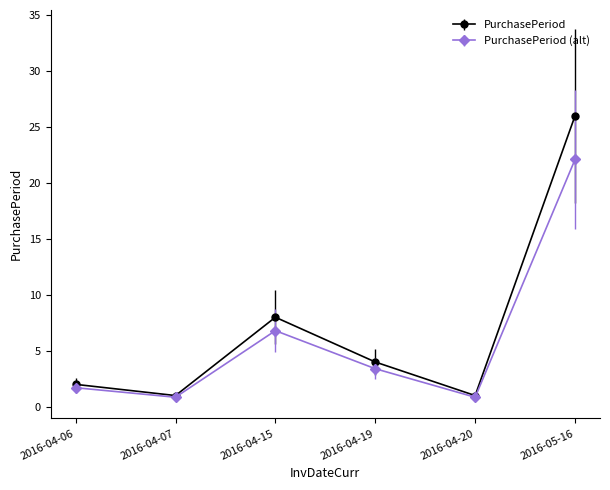

What is the maximum value for PurchasePeriod?

26.0